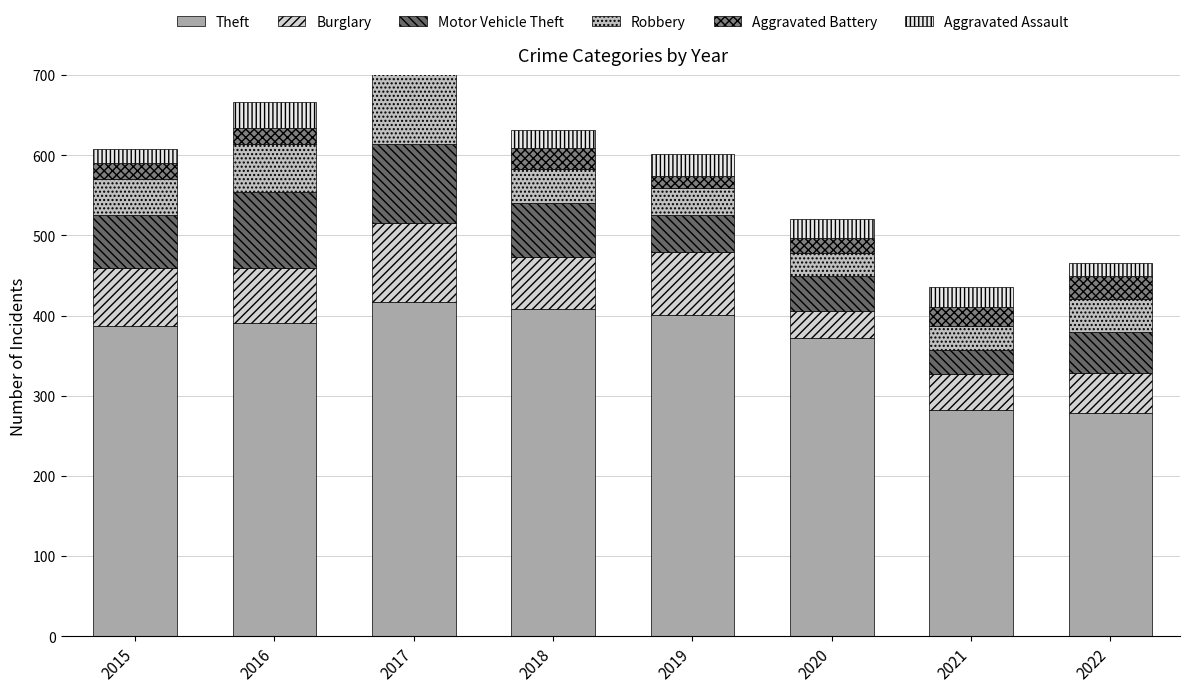

Rank the categories by Aggravated Battery value from highest to lowest.

2017, 2022, 2018, 2021, 2016, 2015, 2020, 2019